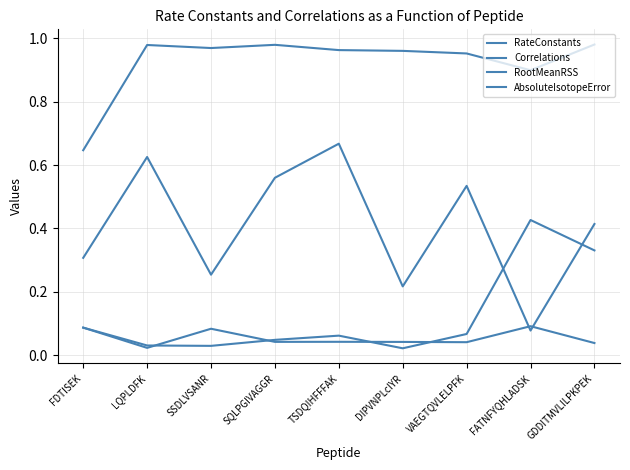

True or false: RateConstants and AbsoluteIsotopeError cross at least once.

True